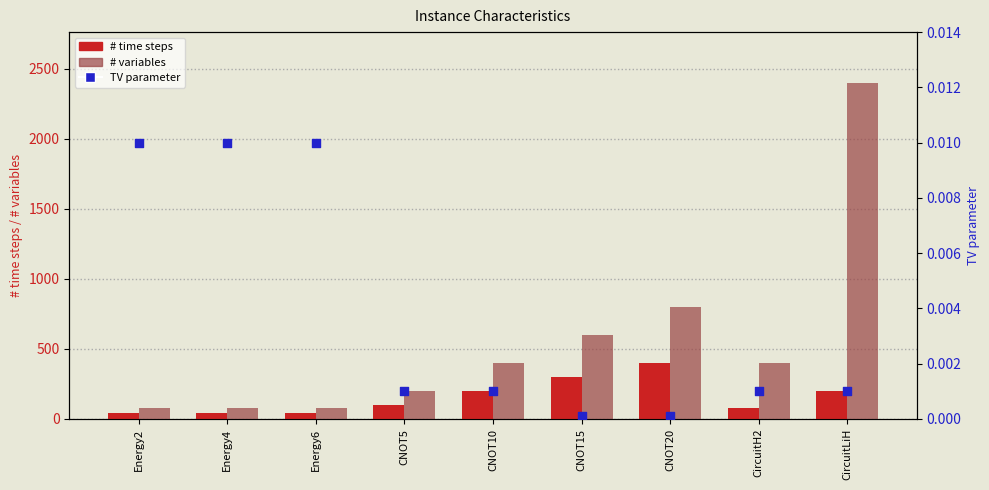

At which category is the sum across all series the highest?

CircuitLiH